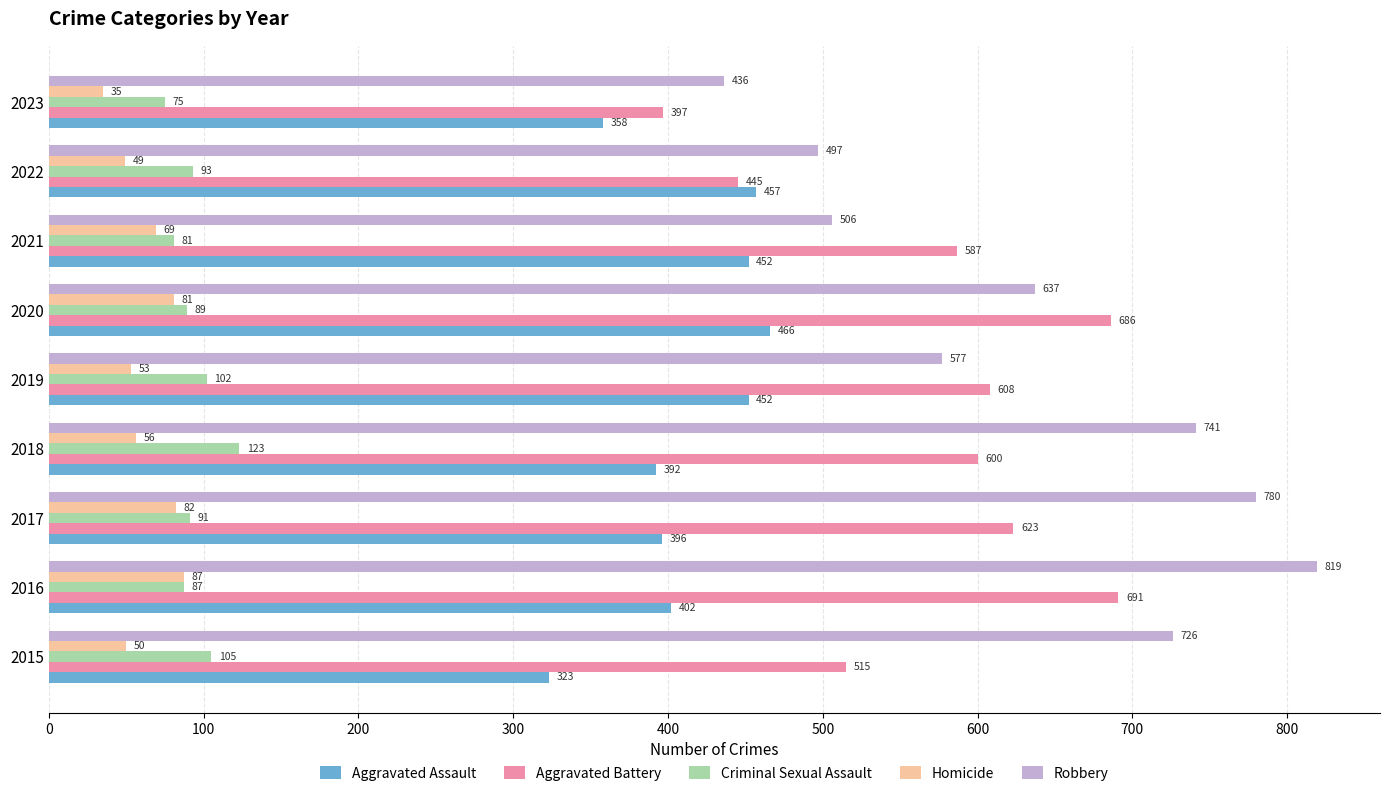

What is the difference between the second highest and minimum values in the Criminal Sexual Assault series?

30